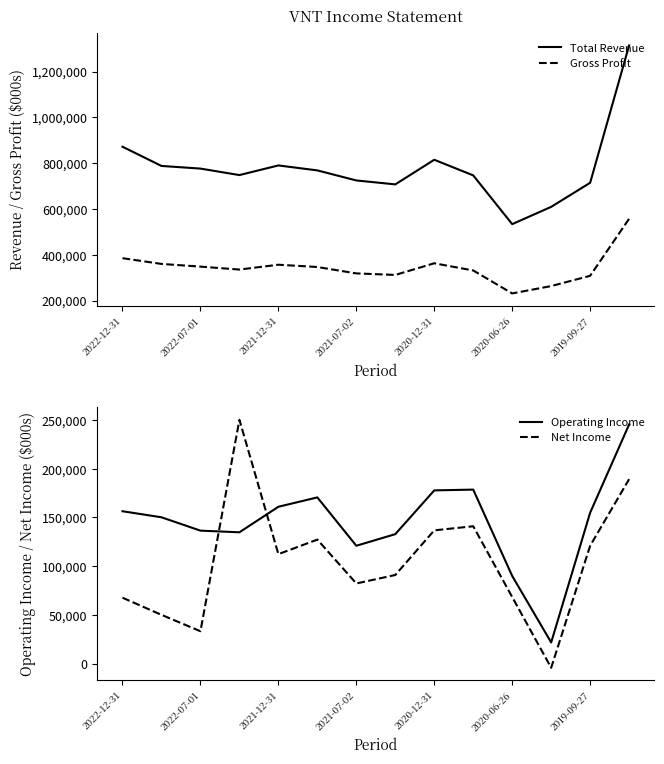

True or false: Gross Profit and Net Income intersect in this chart.

False